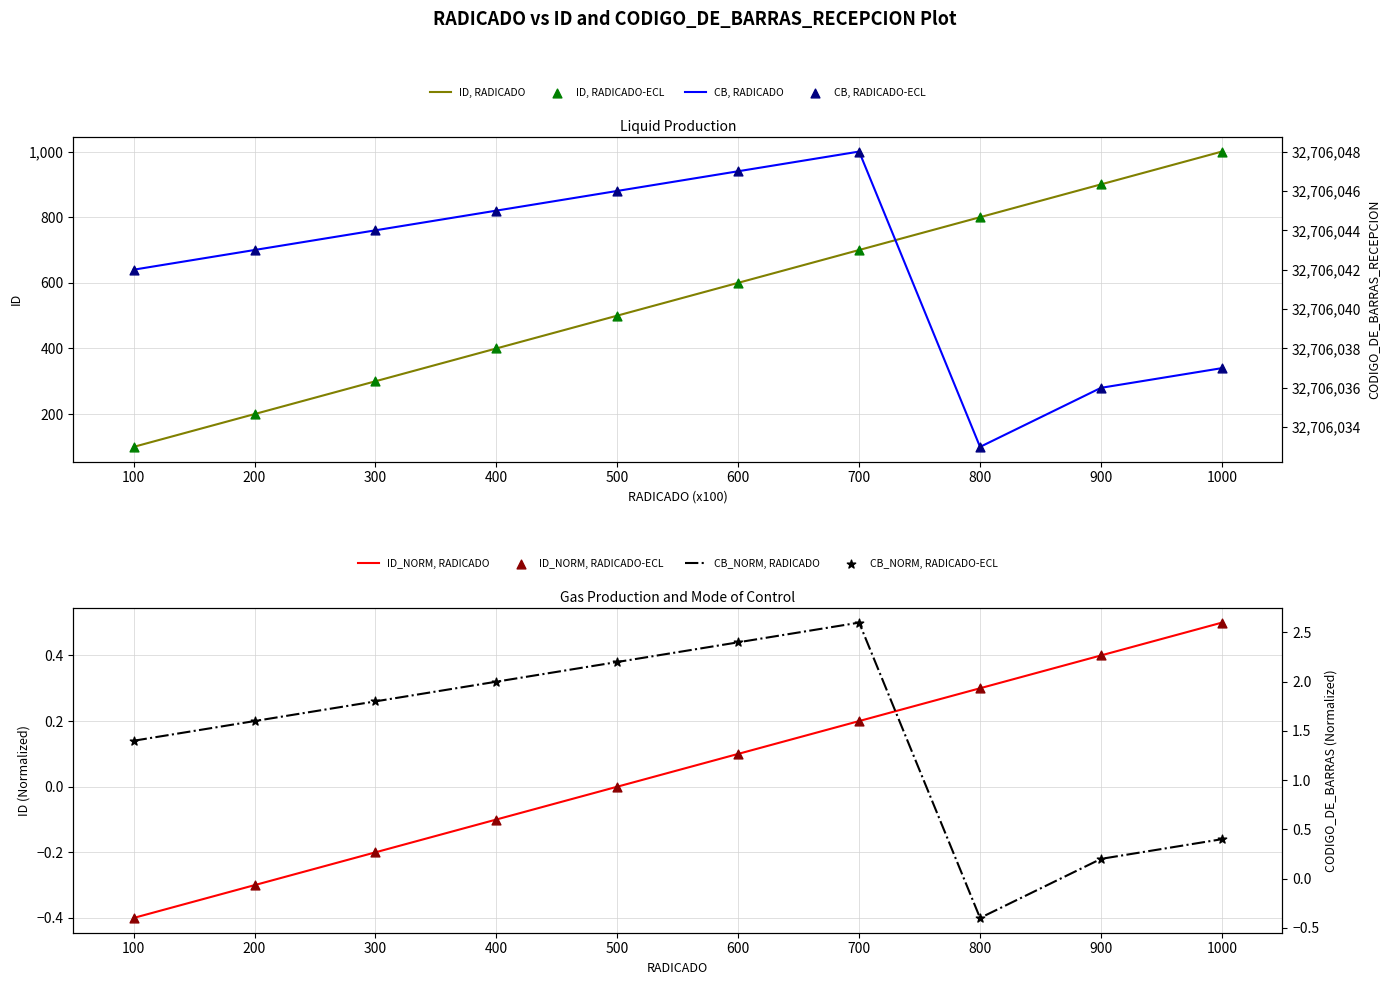

Which series reaches the minimum Y coordinate?

ID